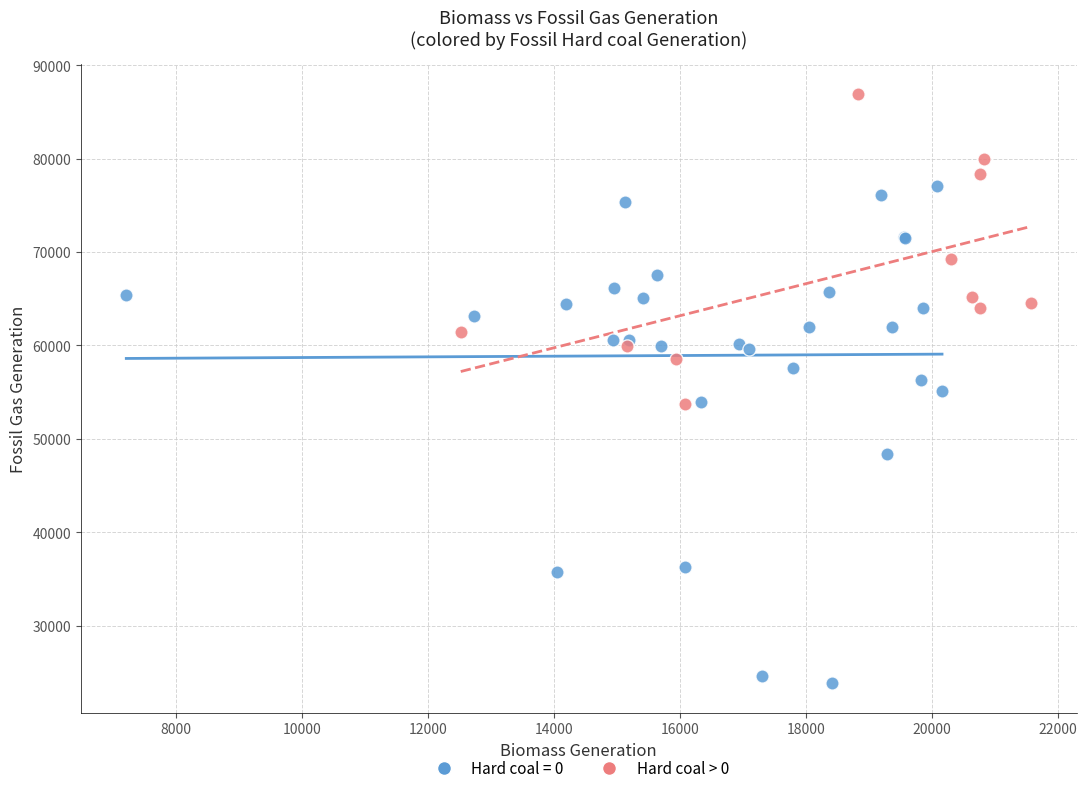

Which series has the largest Y range (max minus min)?

Hard coal = 0